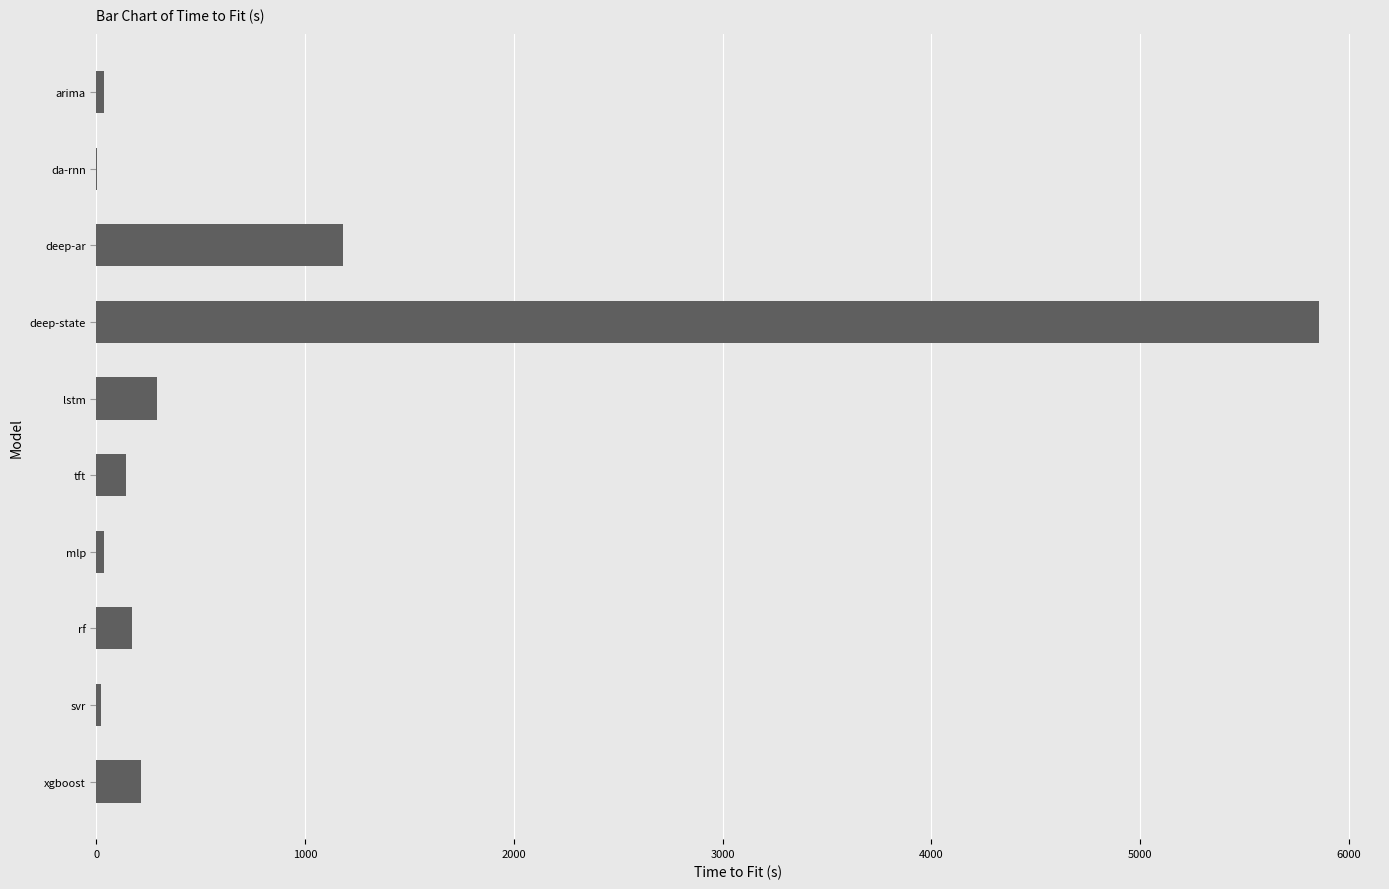

How many data points does each series have?

10